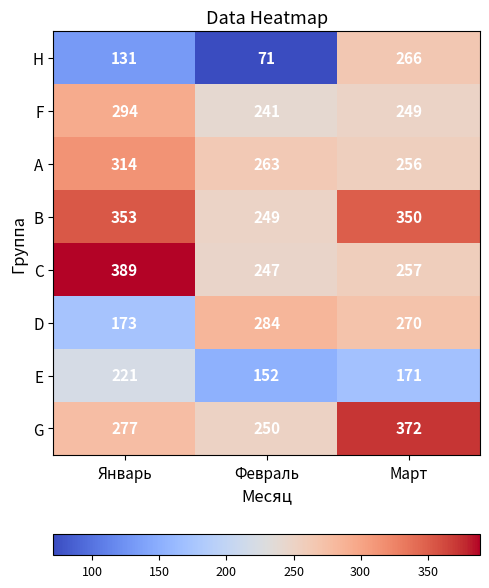

Is it true that F equals 294 at Январь?

True